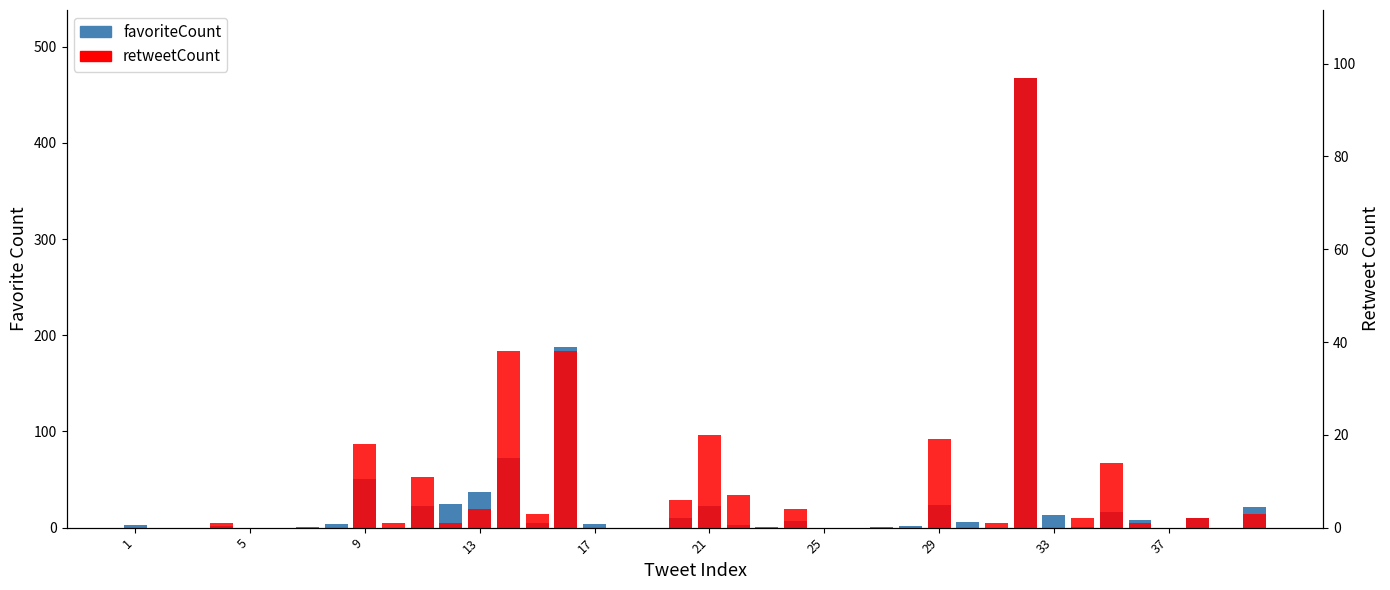

List the series in order of their peak value, highest first.

favoriteCount, retweetCount